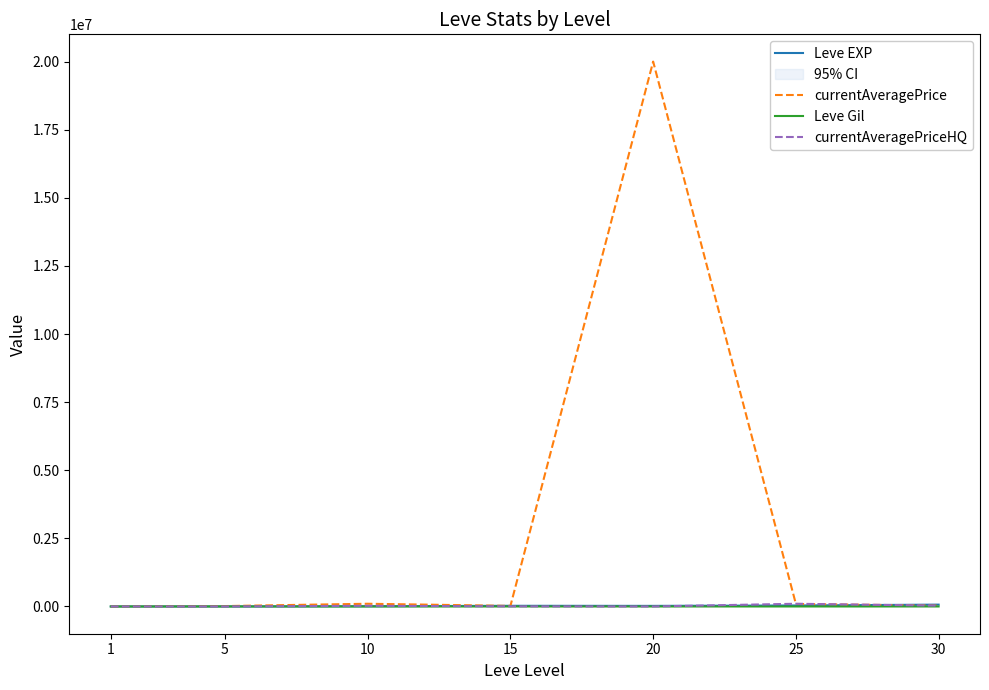

How many data points in currentAveragePriceHQ are above 5000?

3